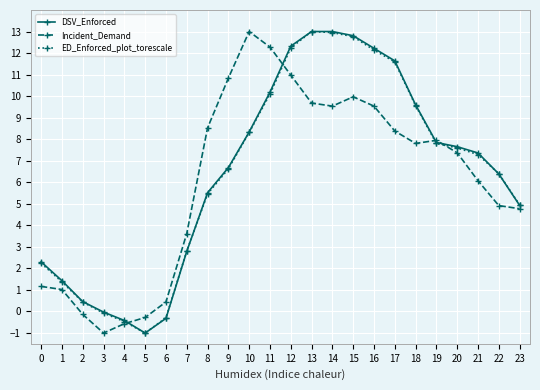

Does the chart have visible grid lines?

Yes